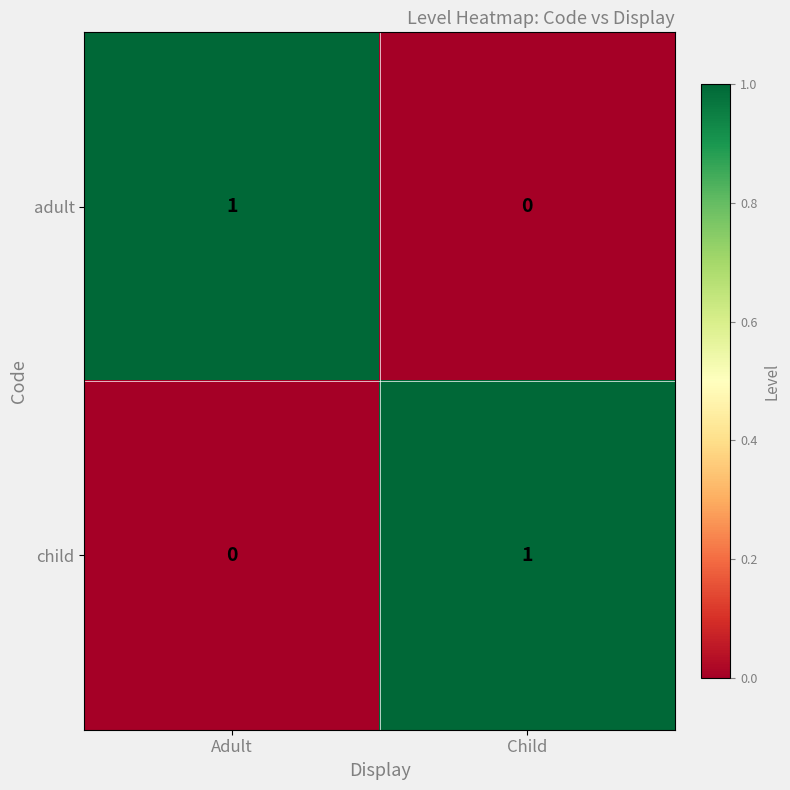

Reading right to left, transcribe all the data shown in this chart.

adult: Child=0	Adult=1
child: Child=1	Adult=0